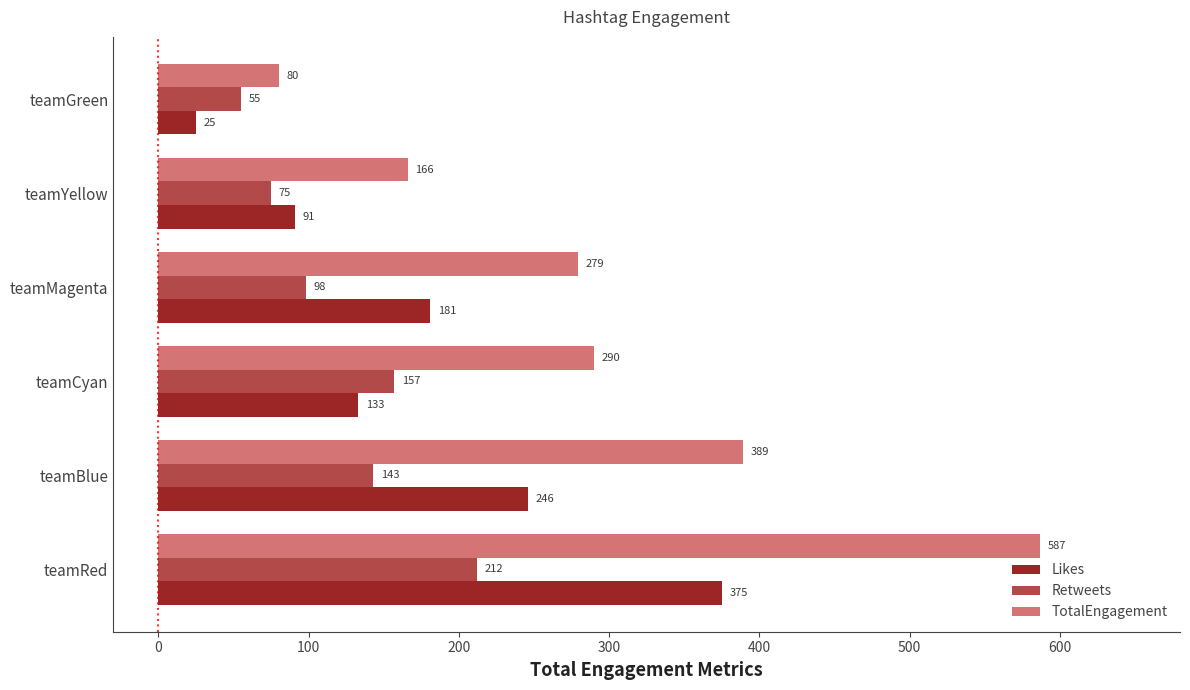

Rank the series at teamBlue from highest to lowest value.

TotalEngagement, Likes, Retweets